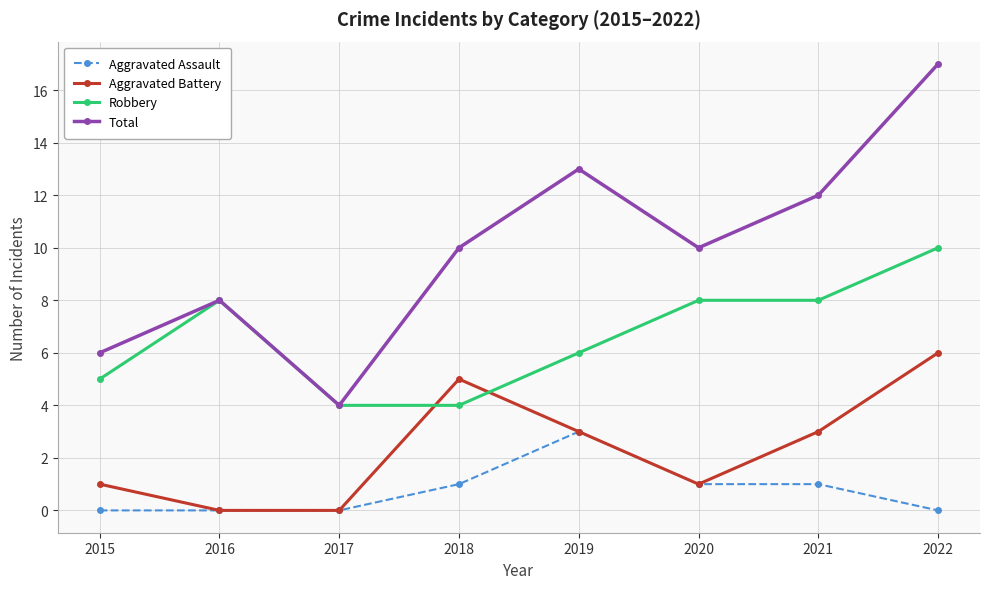

How many lines are shown in the chart?

4